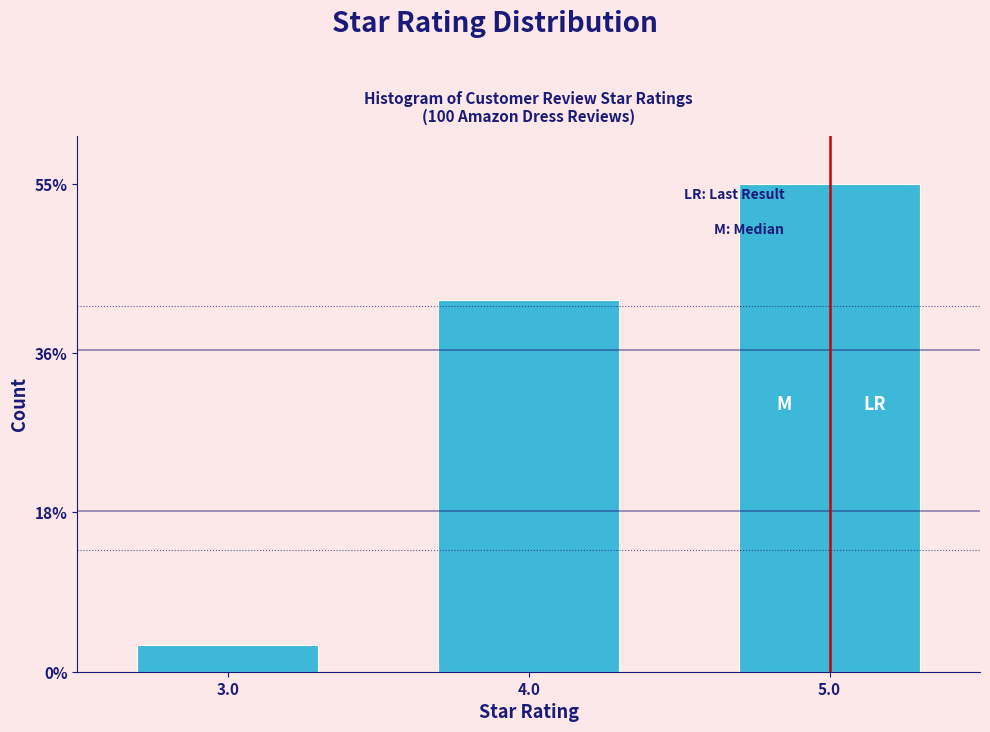

Reading left to right, what are all the values shown in this chart?

3	42	55